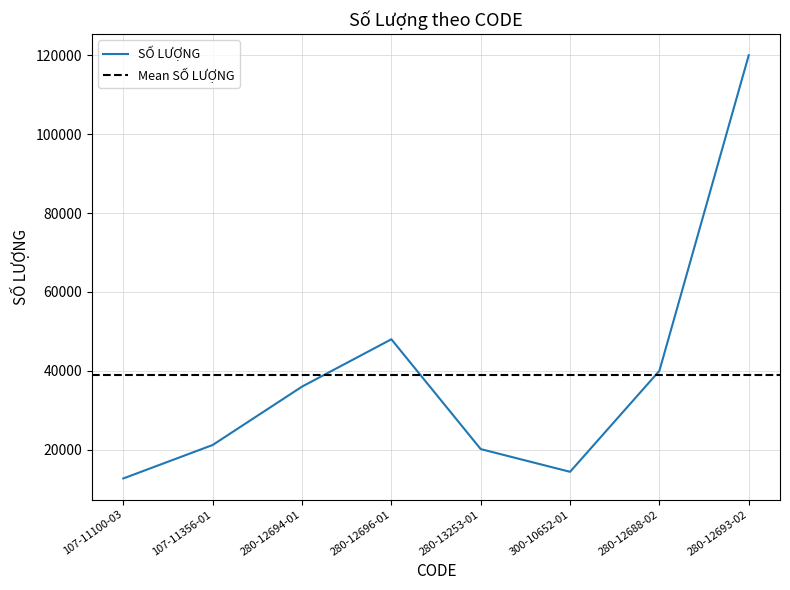

Reading left to right, transcribe all the data shown in this chart.

107-11100-03=12720	107-11356-01=21200	280-12694-01=36000	280-12696-01=48000	280-13253-01=20160	300-10652-01=14400	280-12688-02=40000	280-12693-02=120000